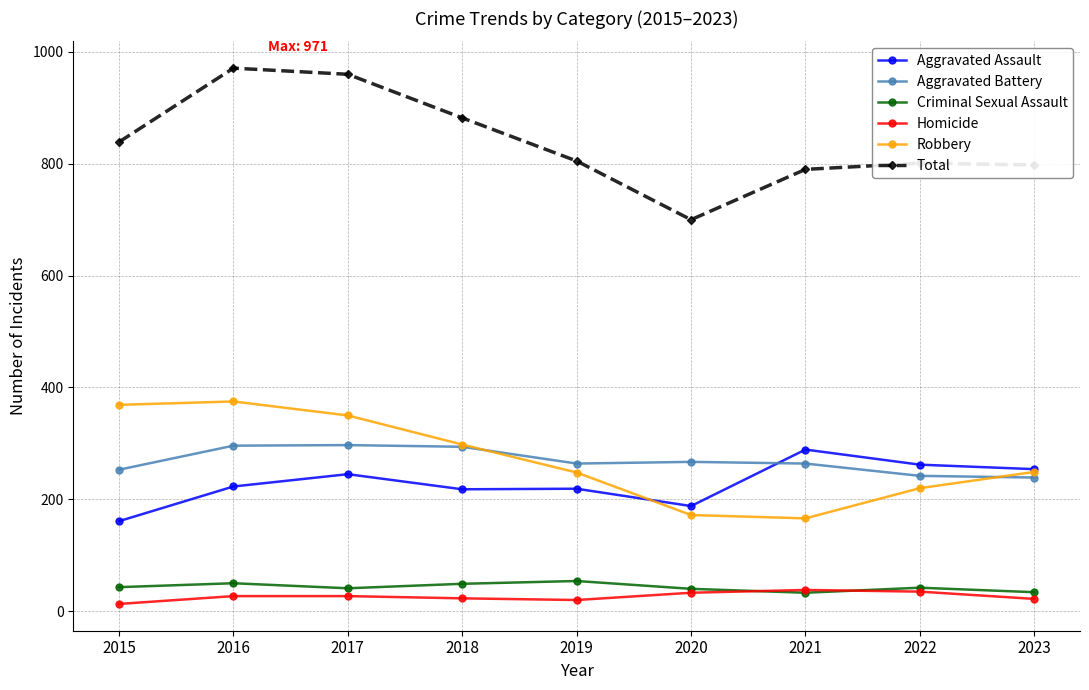

Is the value of Total at 2016 greater than the value of Criminal Sexual Assault at 2018?

Yes